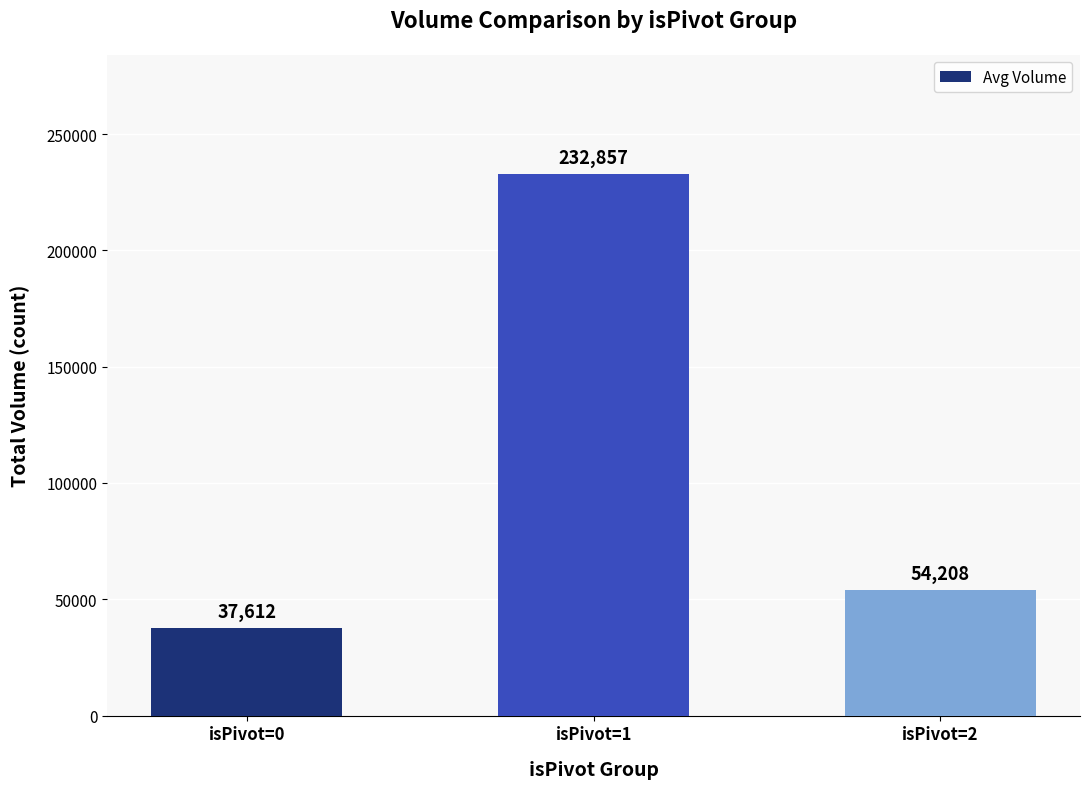

What is the ratio of the value at isPivot=0 to the value at isPivot=2?

0.7